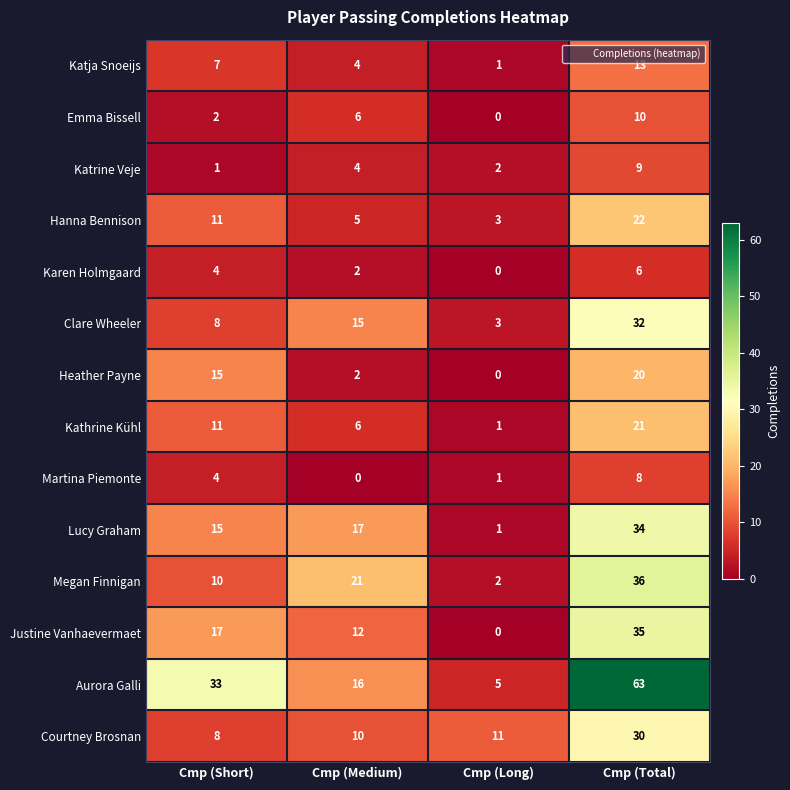

What is the maximum value for Karen Holmgaard?

6